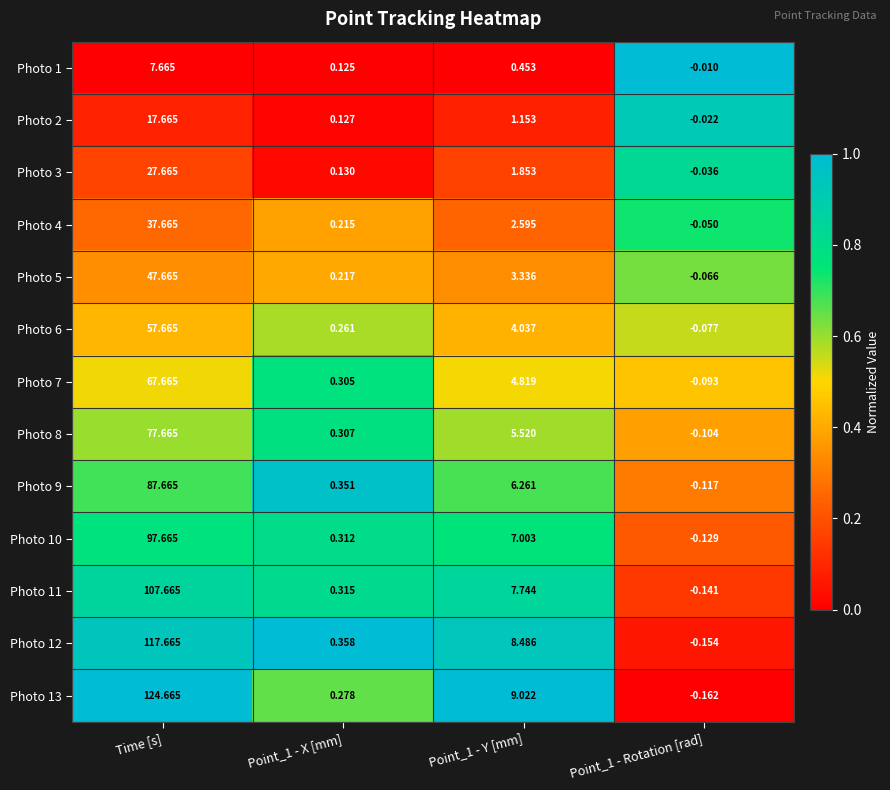

How many data points does each series have?

4